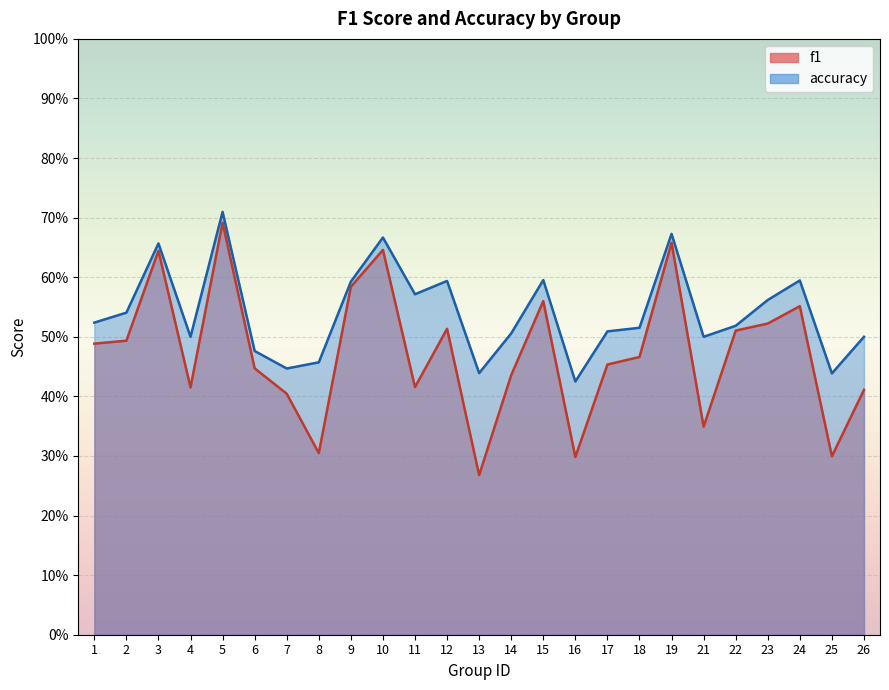

What is the value of the accuracy point at the 10th from the left?

0.7